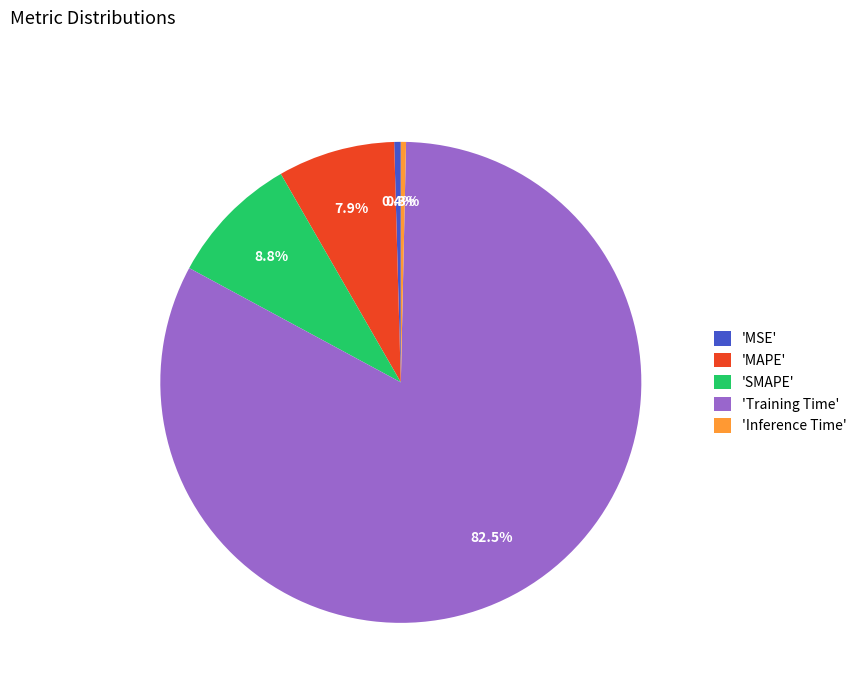

Which category accounts for the majority?

'Training Time'